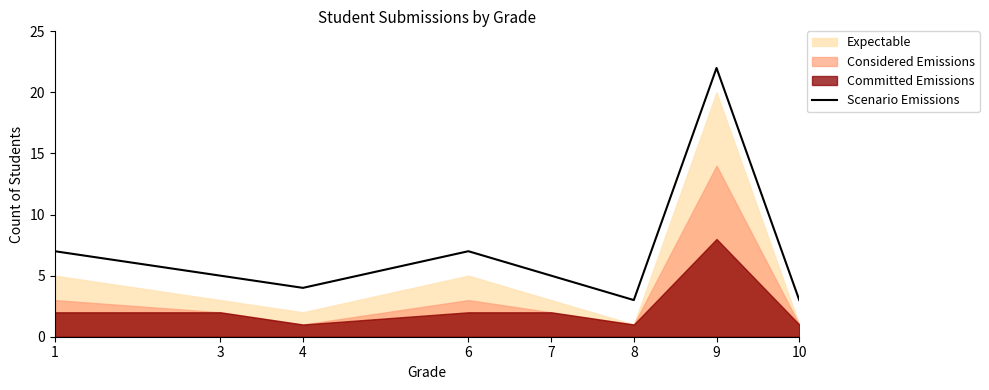

What is the difference between the second highest and minimum values?

4